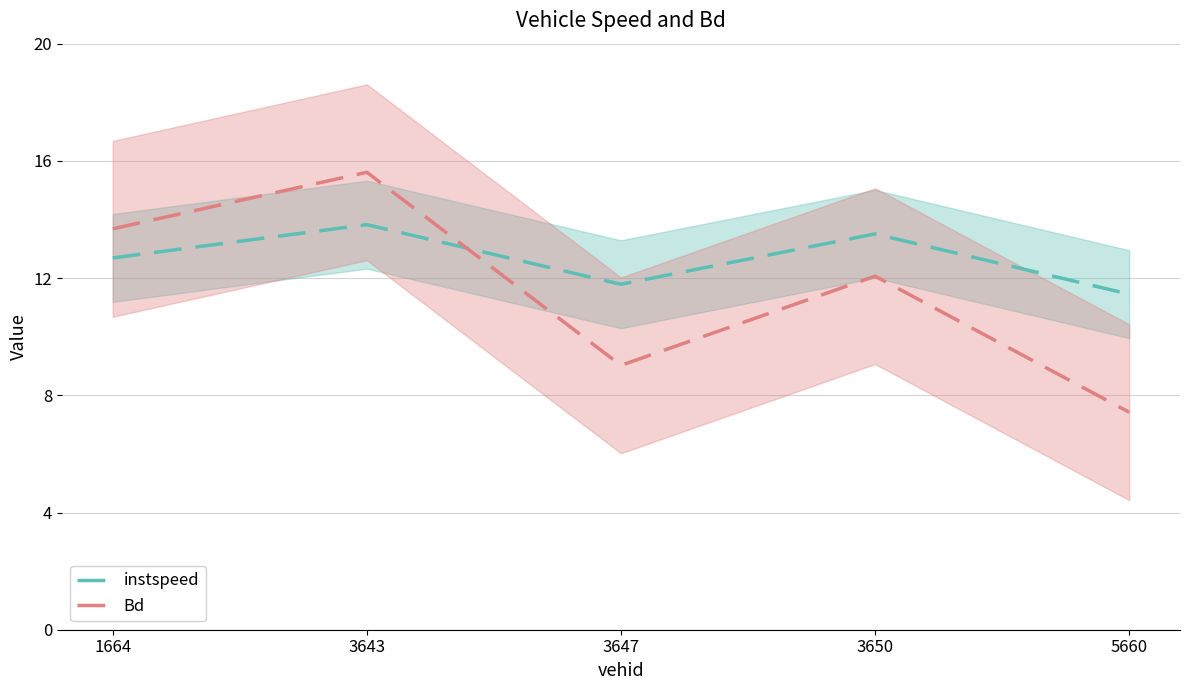

Reading left to right, transcribe all the data shown in this chart.

instspeed: 12.7	13.8	11.8	13.5	11.5
Bd: 13.7	15.6	9.0	12.1	7.4